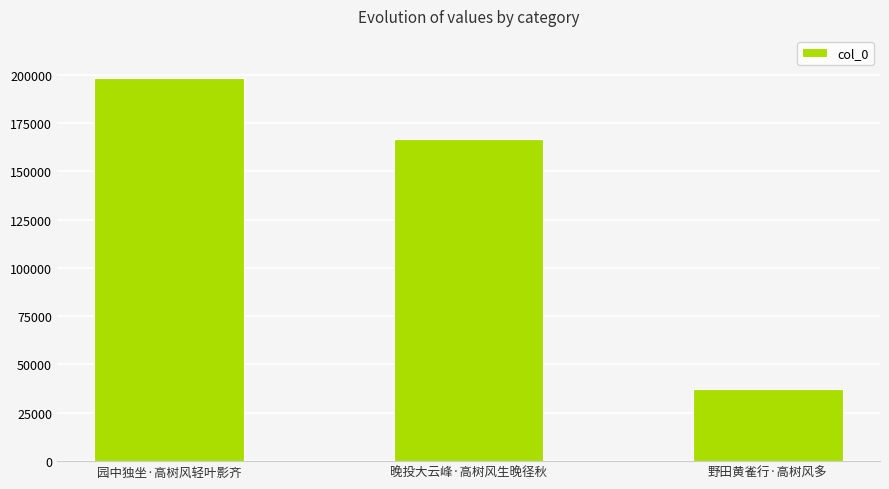

Reading right to left, transcribe all the data shown in this chart.

野田黄雀行·高树风多=37132	晚投大云峰·高树风生晚径秋=166676	园中独坐·高树风轻叶影齐=198082